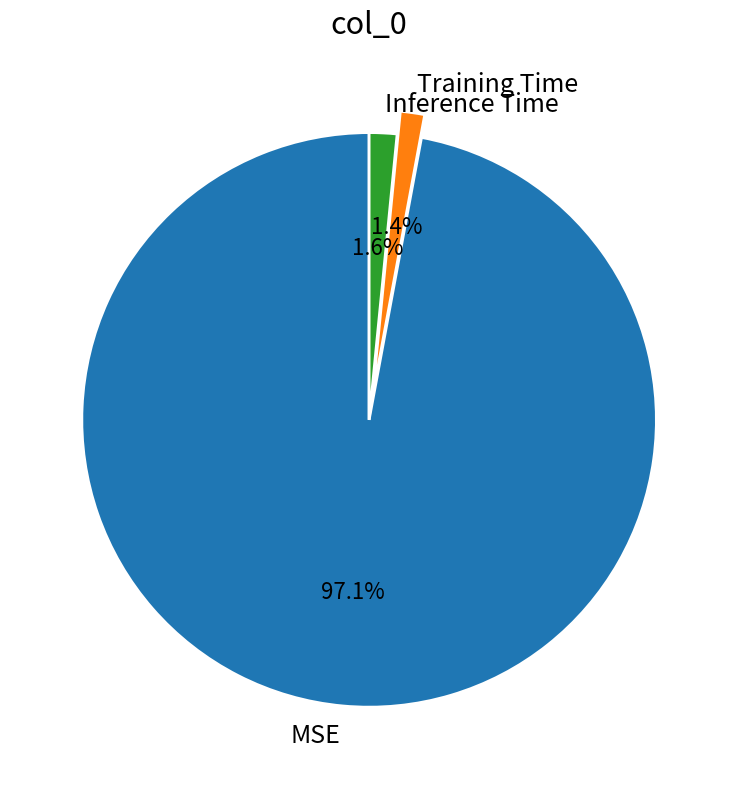

Do Training Time and Inference Time together represent more than half of the pie?

No